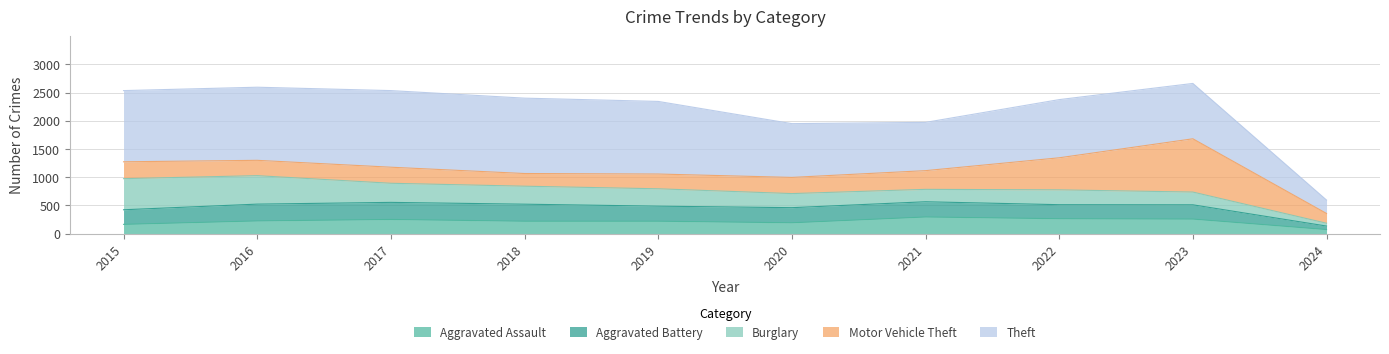

In Theft, how many points are lower than both neighbors (excluding endpoints)?

1